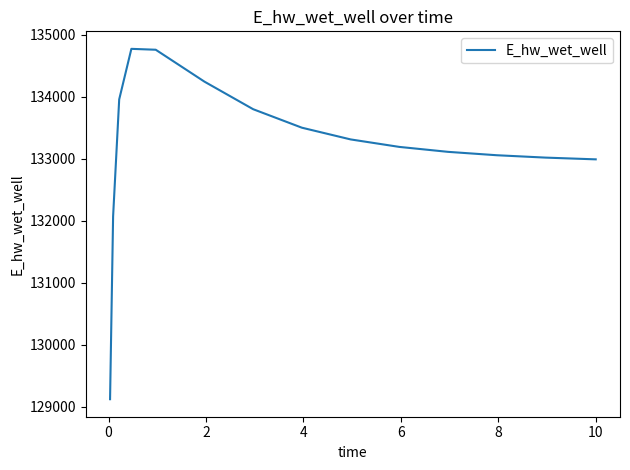

What is the difference between the maximum and minimum values?

5647.9